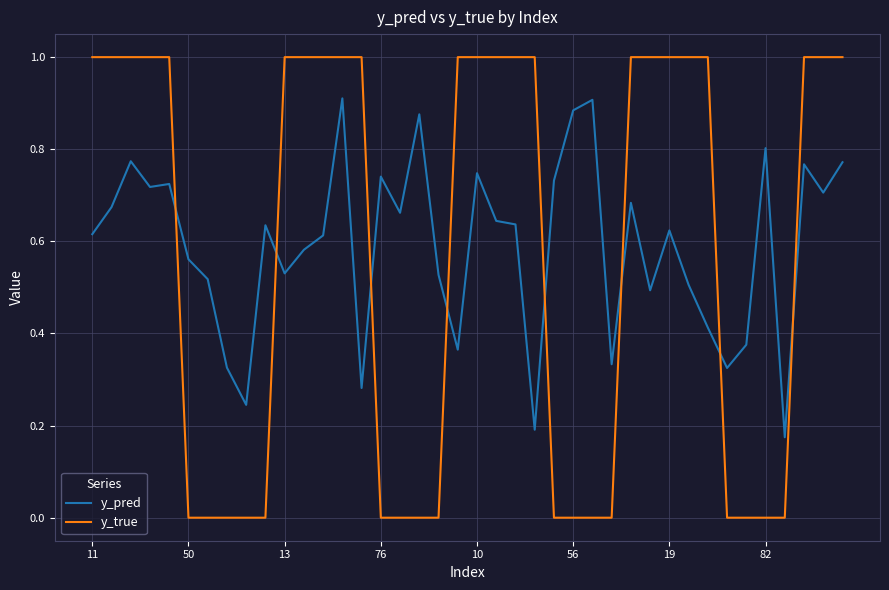

Which series has the widest spread of values?

y_true